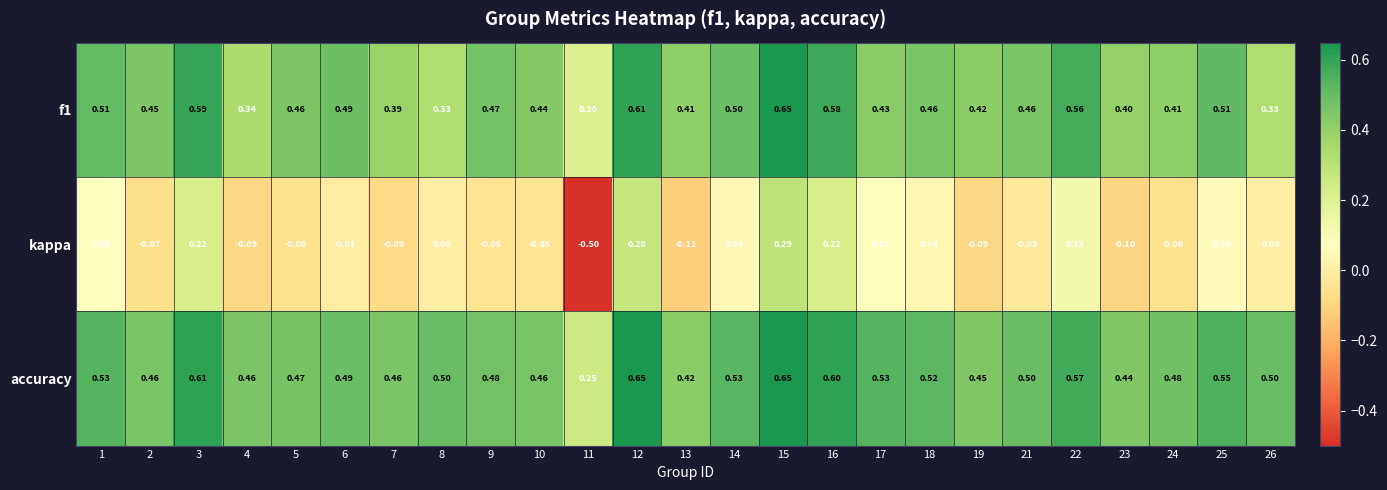

Is the value of kappa at 16 greater than the value of f1 at 8?

No